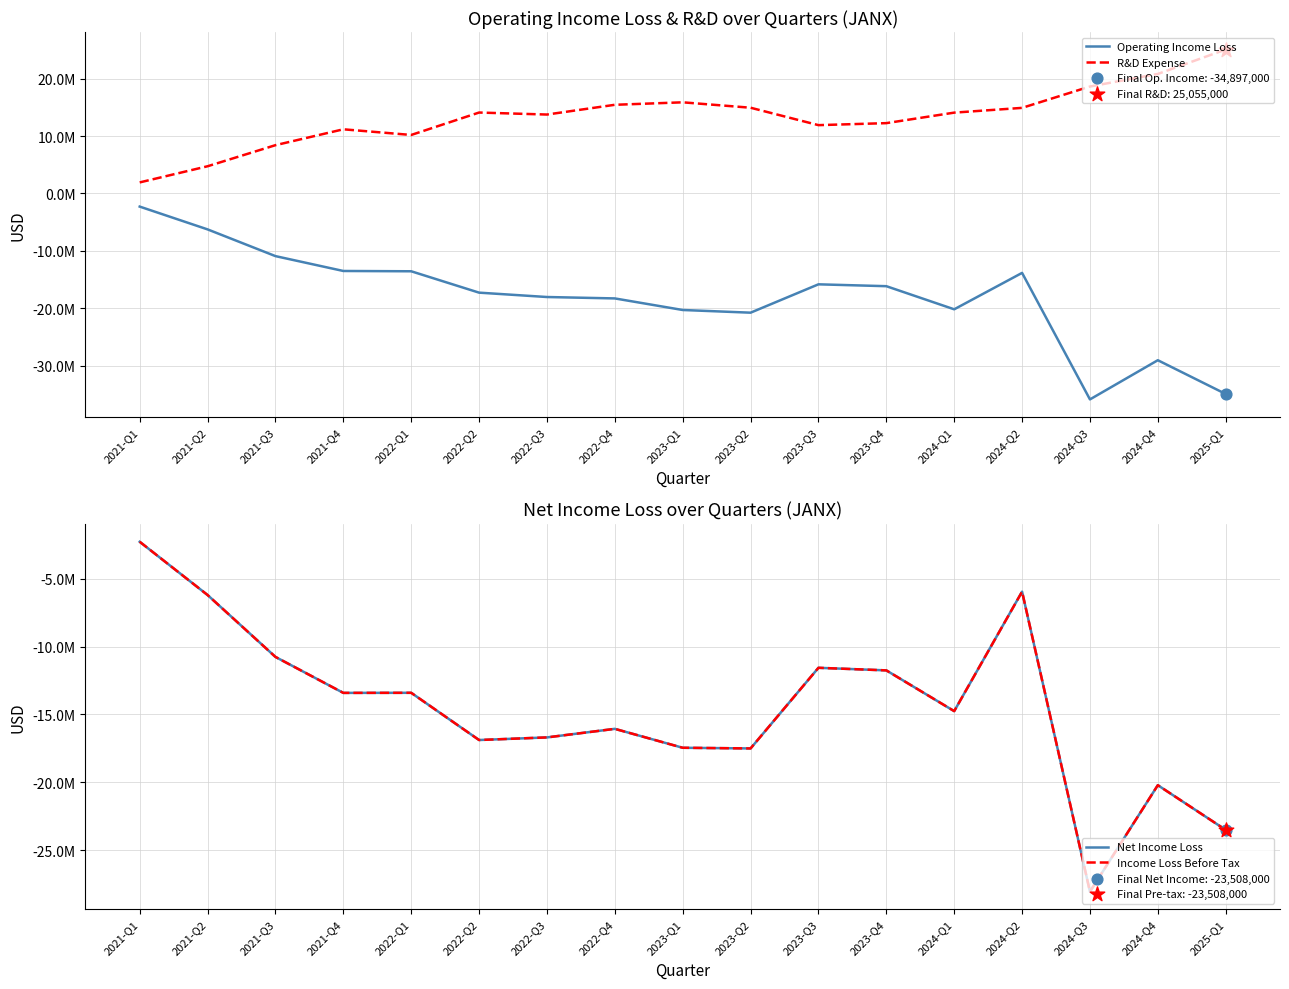

Which series contains the highest Y value?

R&D Expense